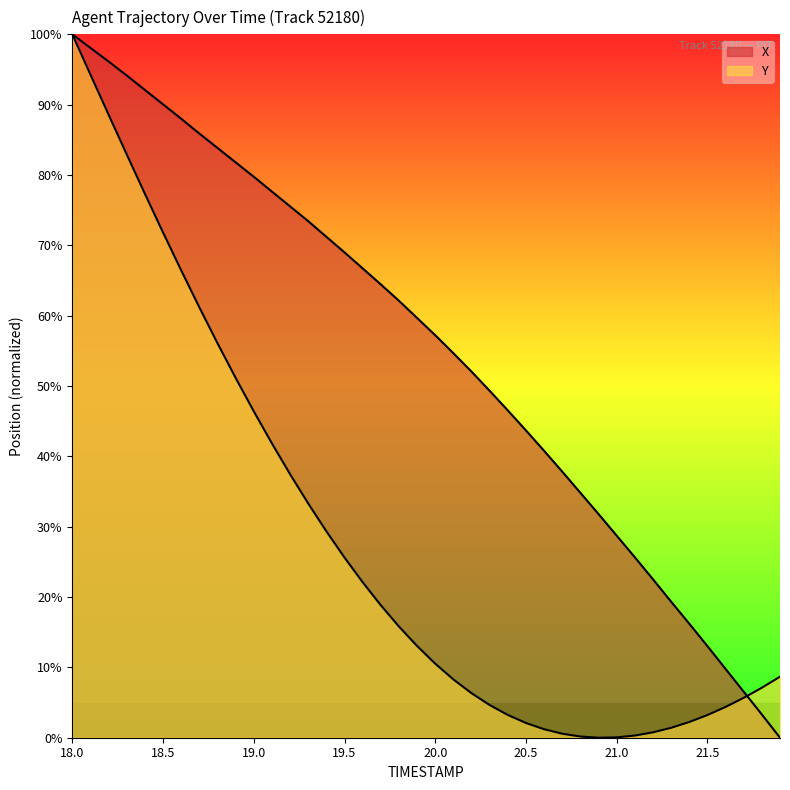

At which label does Y reach its minimum?

20.9